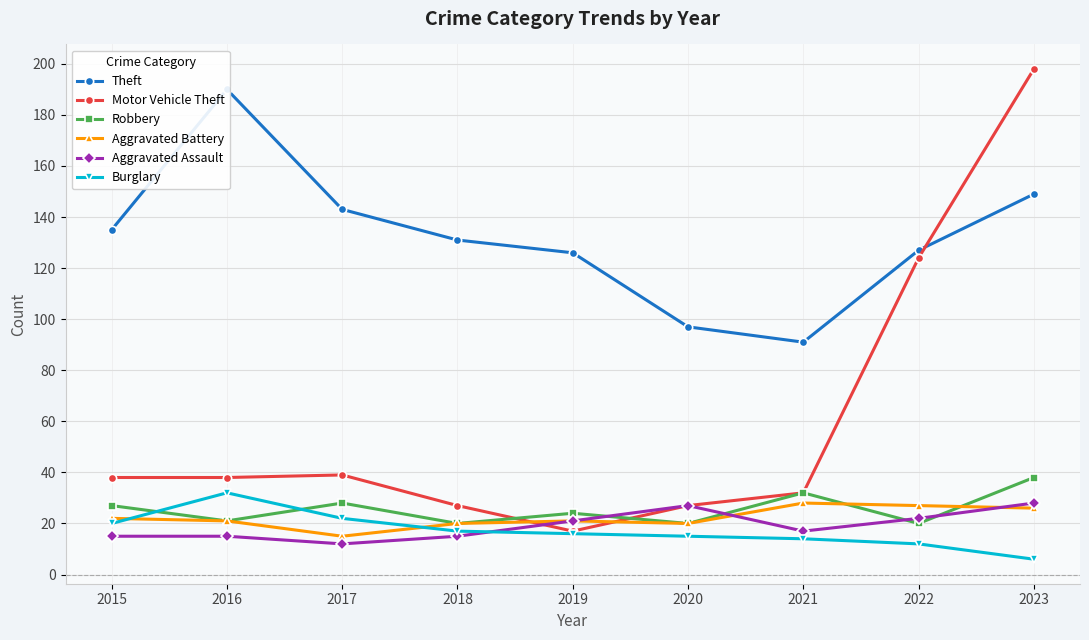

Reading right to left, transcribe all the data shown in this chart.

Theft: 2023=149	2022=127	2021=91	2020=97	2019=126	2018=131	2017=143	2016=190	2015=135
Motor Vehicle Theft: 2023=198	2022=124	2021=32	2020=27	2019=17	2018=27	2017=39	2016=38	2015=38
Robbery: 2023=38	2022=20	2021=32	2020=20	2019=24	2018=20	2017=28	2016=21	2015=27
Aggravated Battery: 2023=26	2022=27	2021=28	2020=20	2019=21	2018=20	2017=15	2016=21	2015=22
Aggravated Assault: 2023=28	2022=22	2021=17	2020=27	2019=21	2018=15	2017=12	2016=15	2015=15
Burglary: 2023=6	2022=12	2021=14	2020=15	2019=16	2018=17	2017=22	2016=32	2015=20